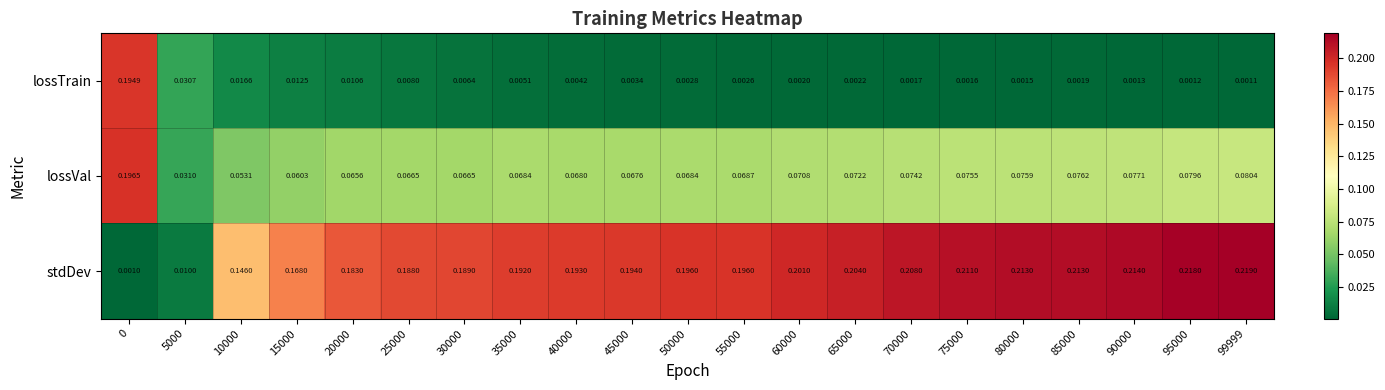

Rank the series at 15000 from highest to lowest value.

stdDev, lossVal, lossTrain